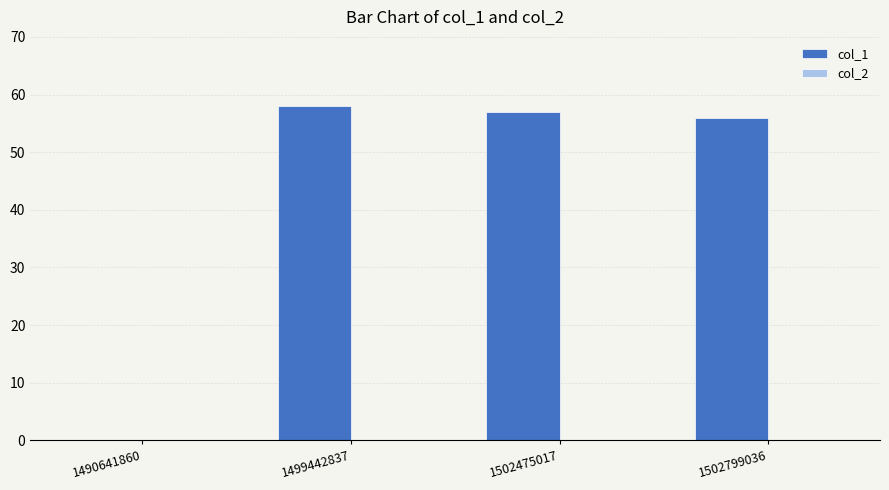

What is the greatest value displayed?

58